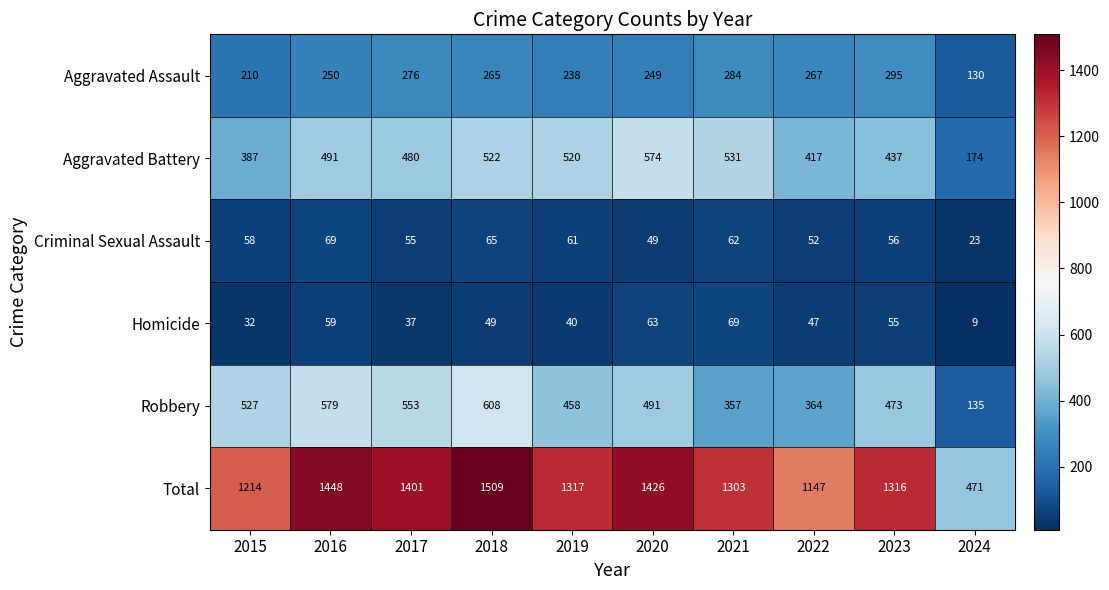

The value of Aggravated Assault at 2023 is 147. True or false?

False